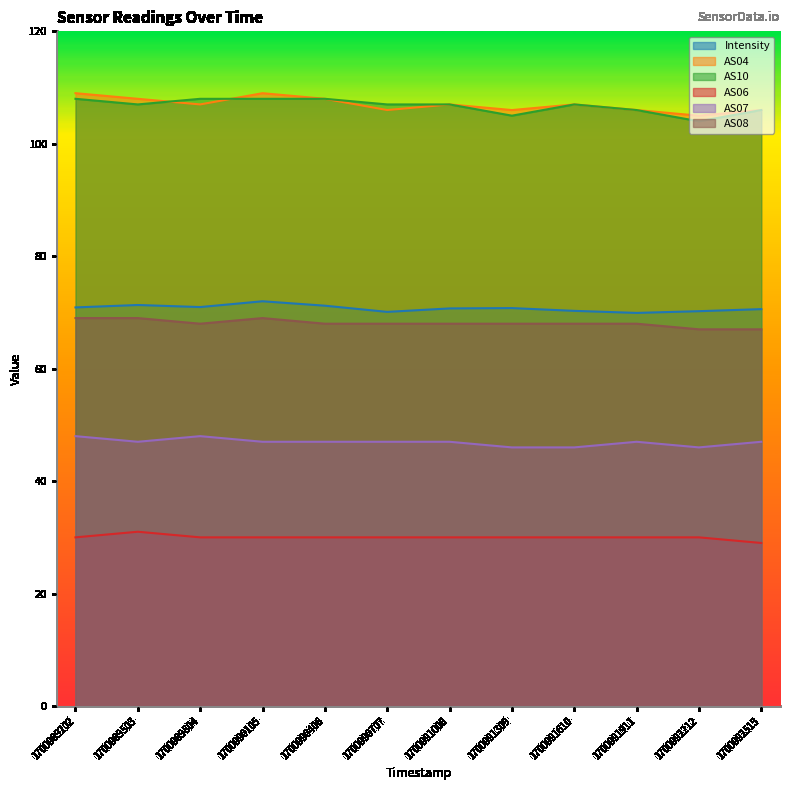

True or false: Intensity and AS07 intersect in this chart.

False